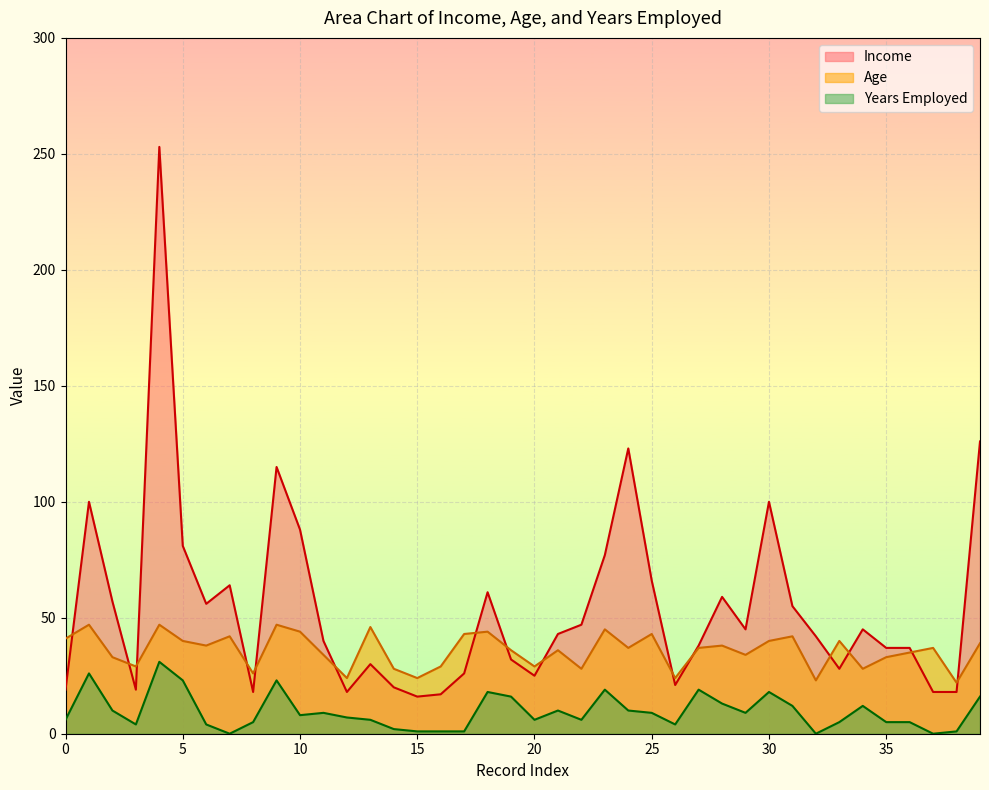

List the series in order of their peak value, highest first.

Income, Age, Years Employed